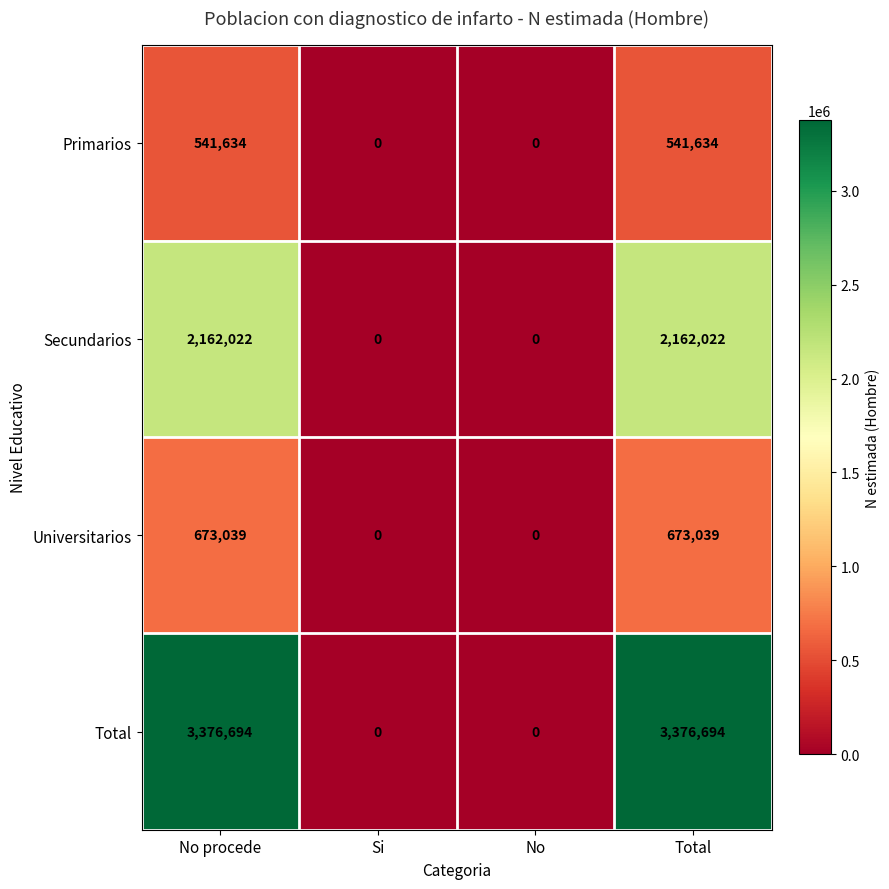

True or false: Universitarios has a value of 673039 at No procede.

True